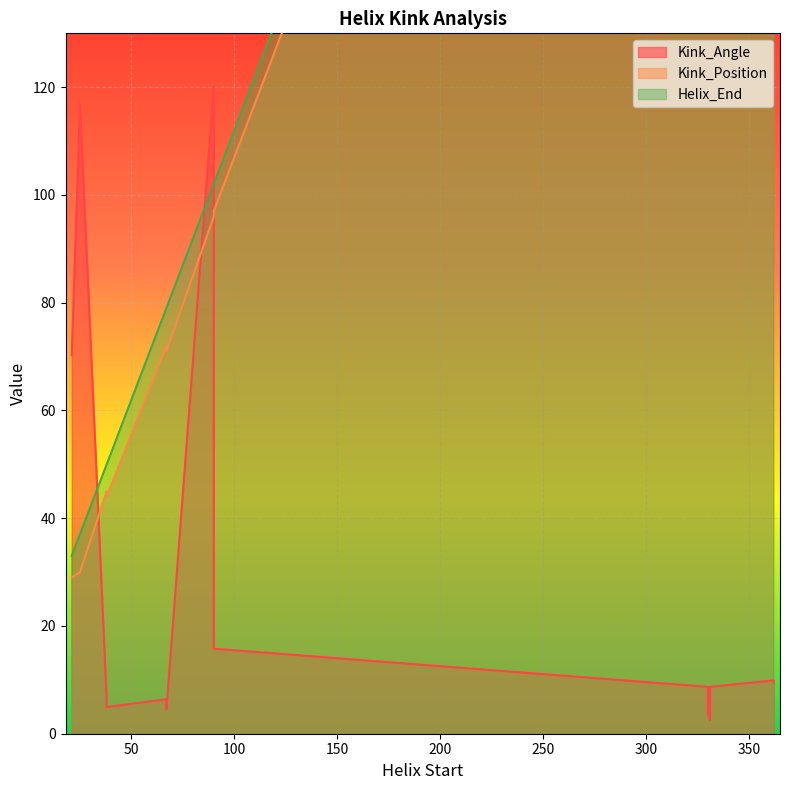

At which category does Helix_End reach its first local peak?

362